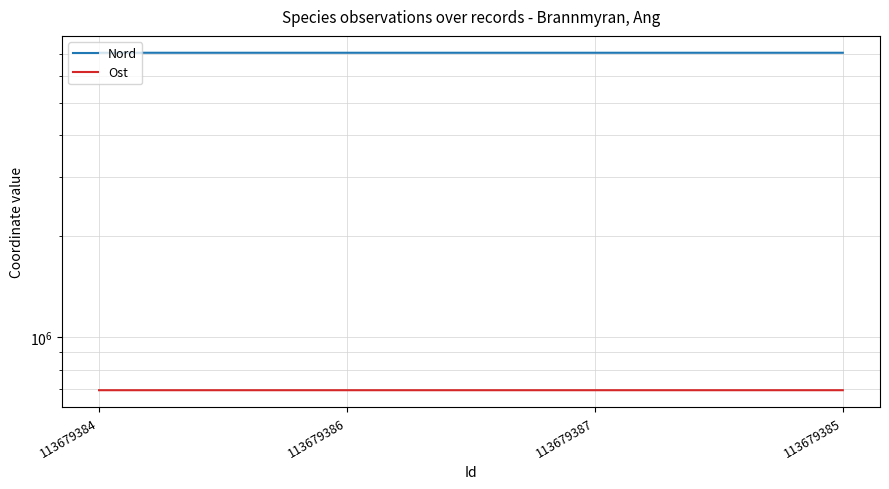

True or false: Nord and Ost intersect in this chart.

False